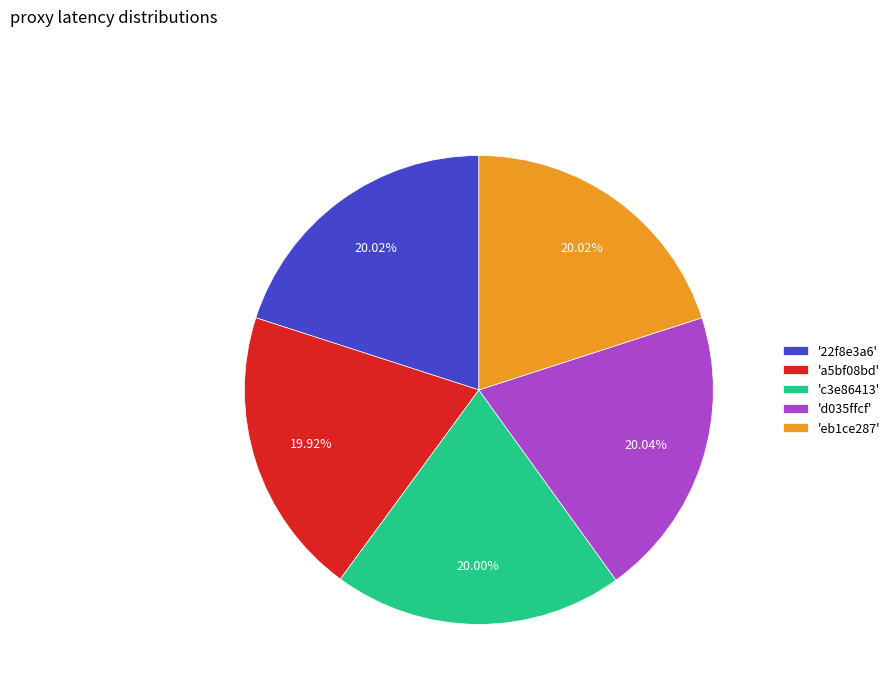

Is the sum of 'a5bf08bd' and 'd035ffcf' greater than half?

No